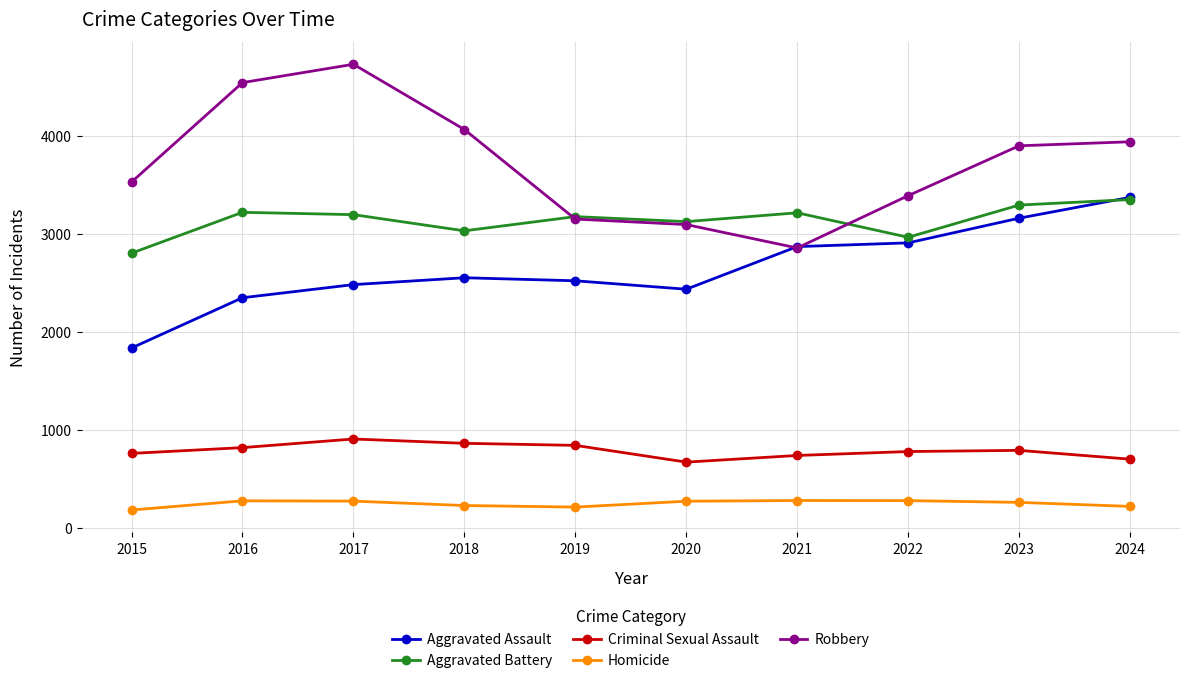

Is it true that Aggravated Battery equals 3218 at 2021?

True